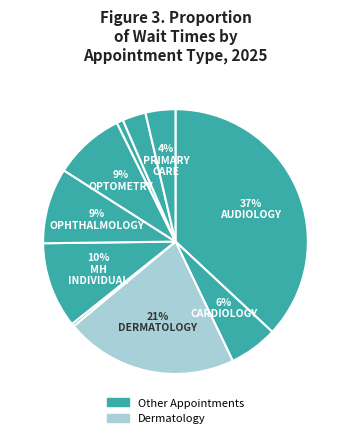

Does any single category account for the majority?

No